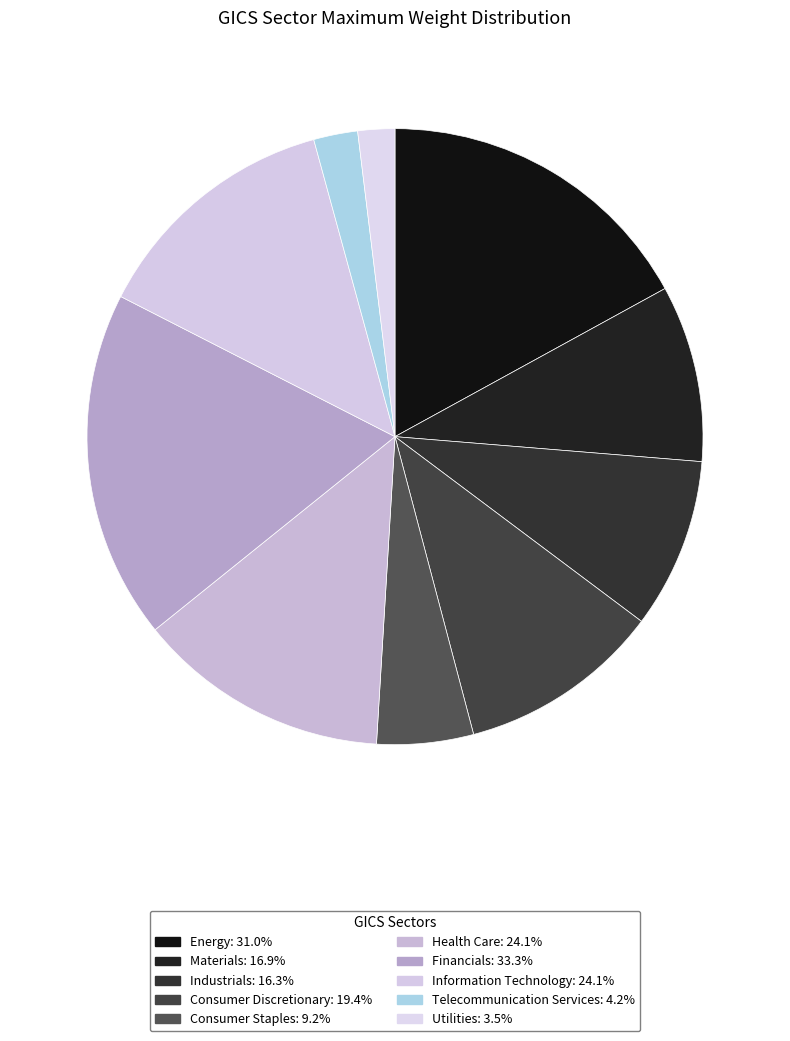

Count the number of slices in the pie.

10